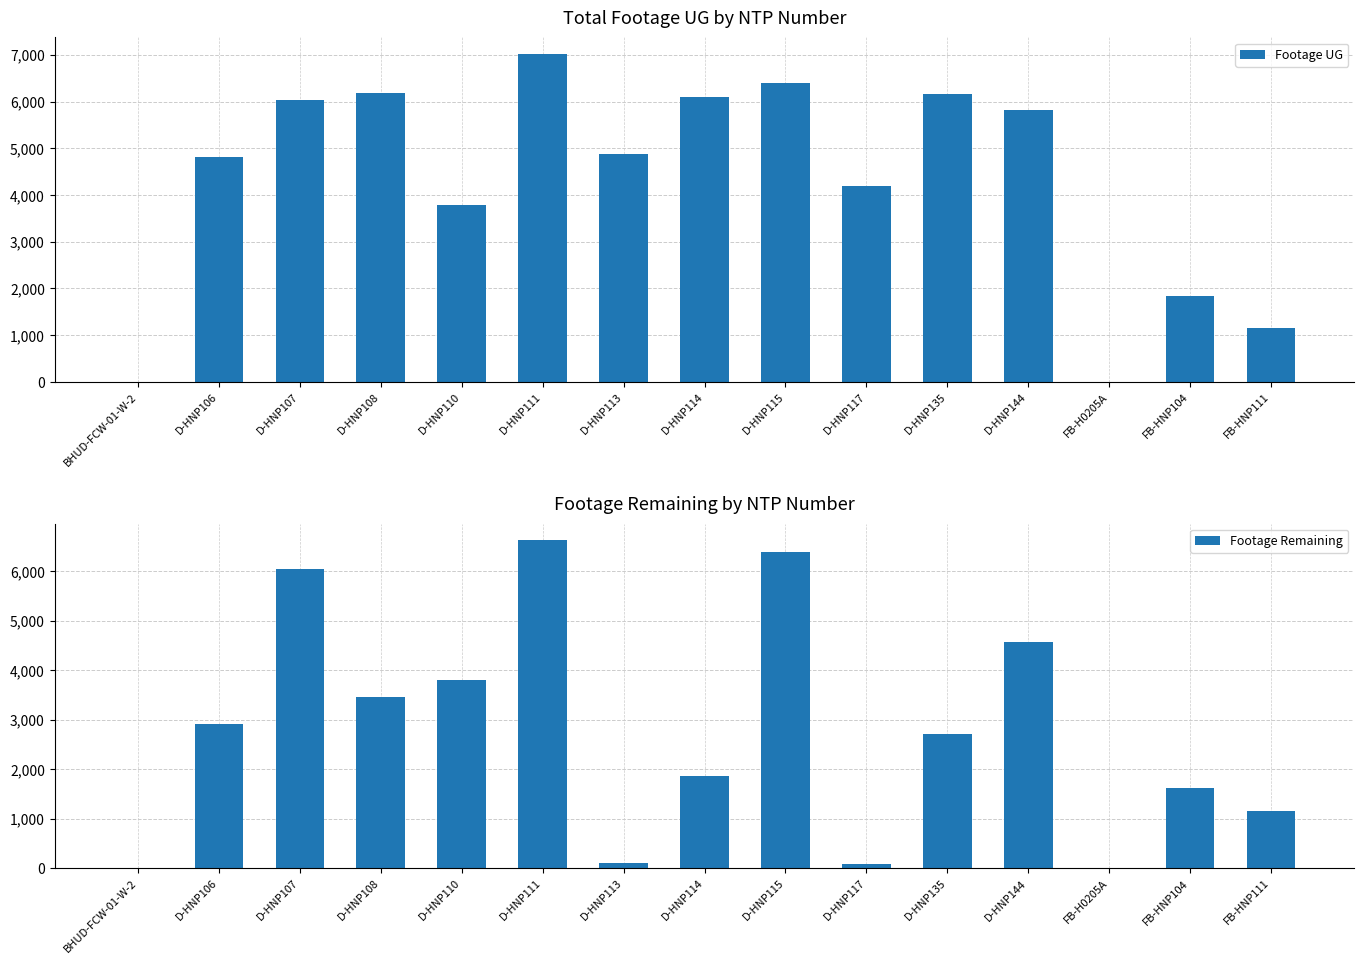

List the series in order of their peak value, lowest first.

Footage Remaining, Footage UG